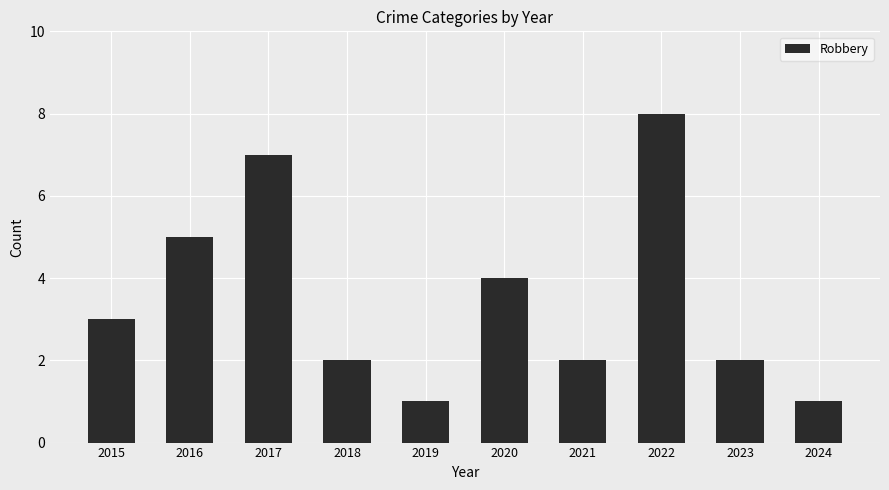

What is the change in value from 2018 to 2022?

+6